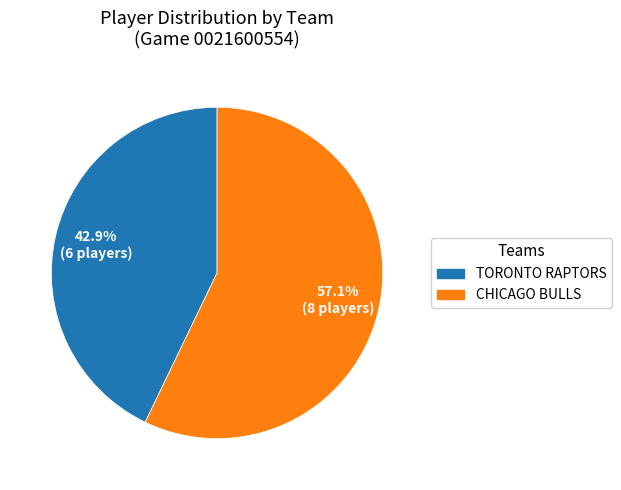

Is there any slice that represents more than half of the pie?

Yes